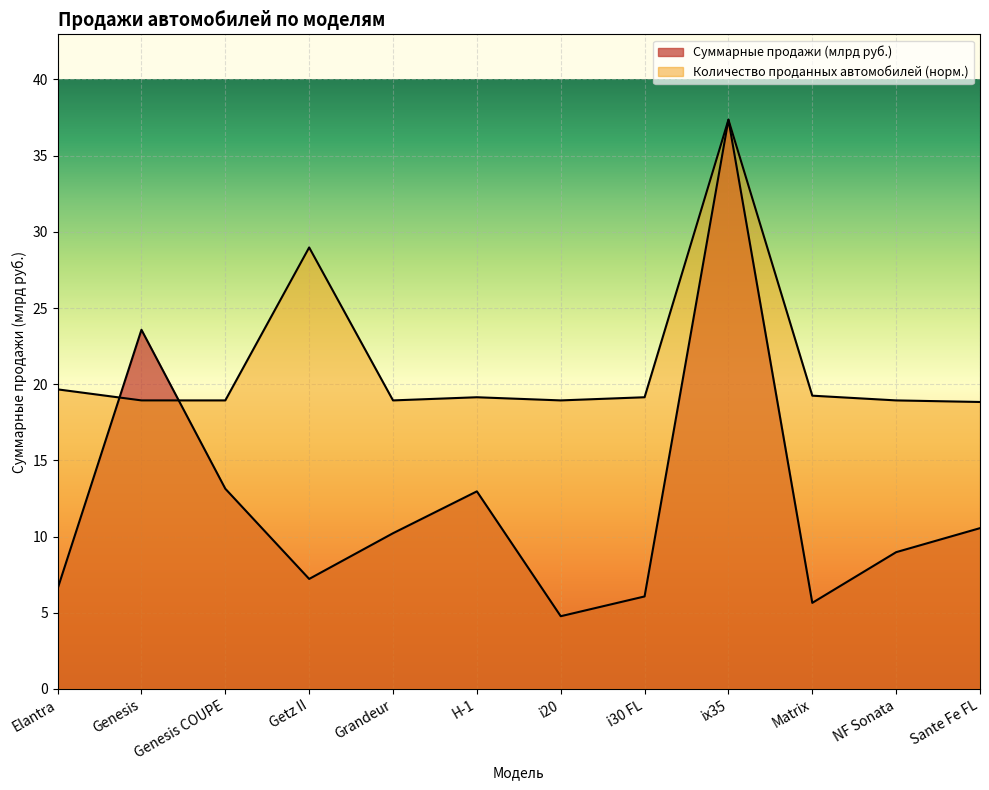

What is the greatest value displayed?

37.4